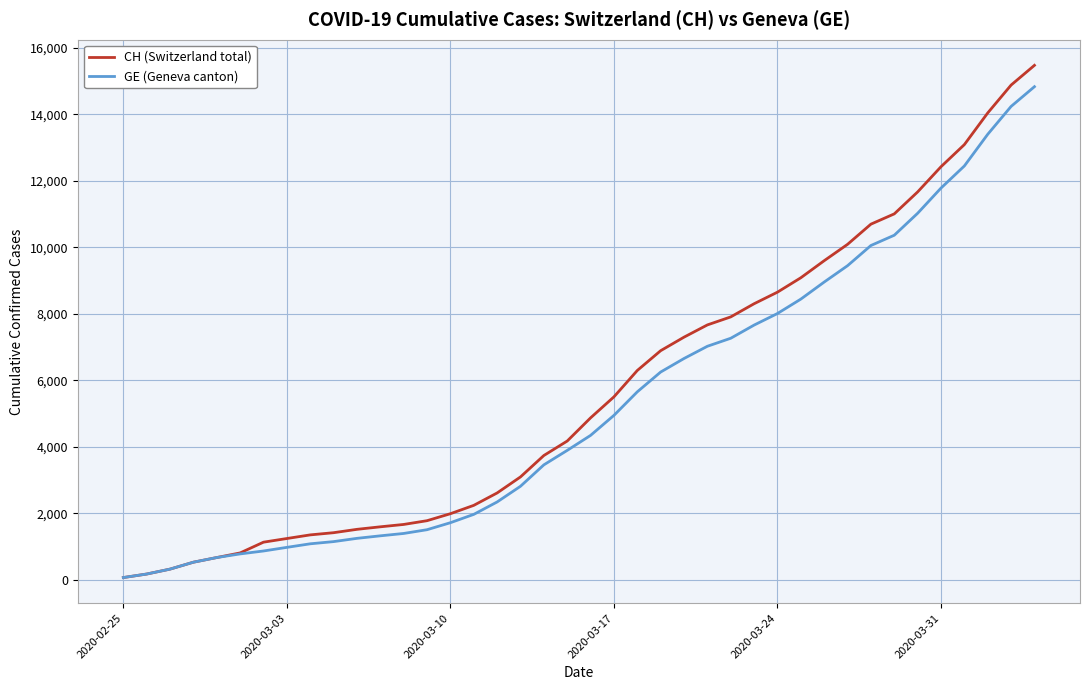

Which series has the largest range (max minus min)?

CH (Switzerland total)